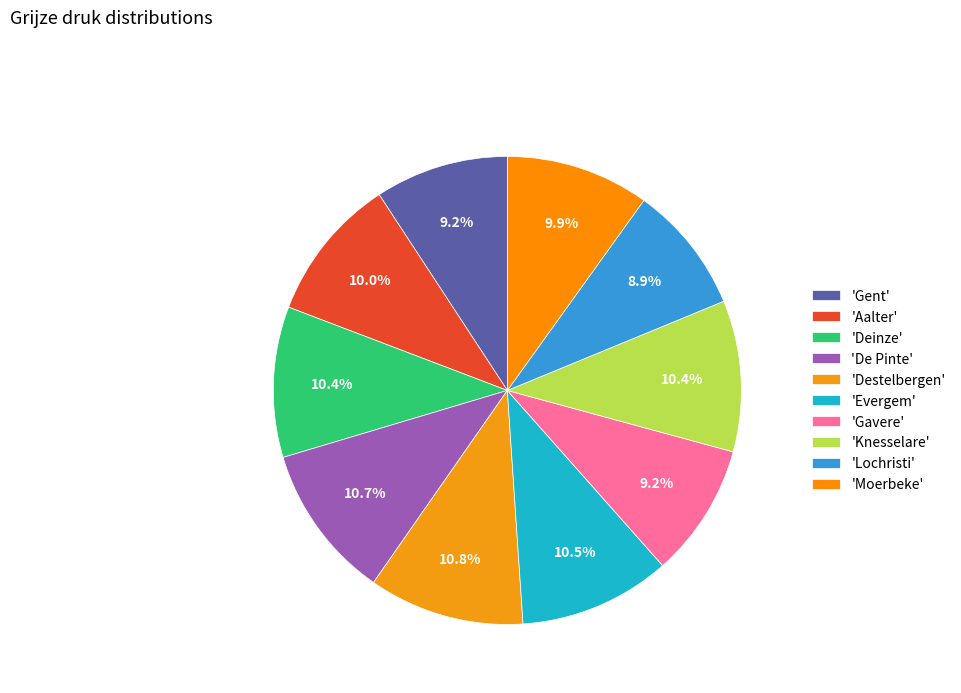

How many slices are in this pie chart?

10